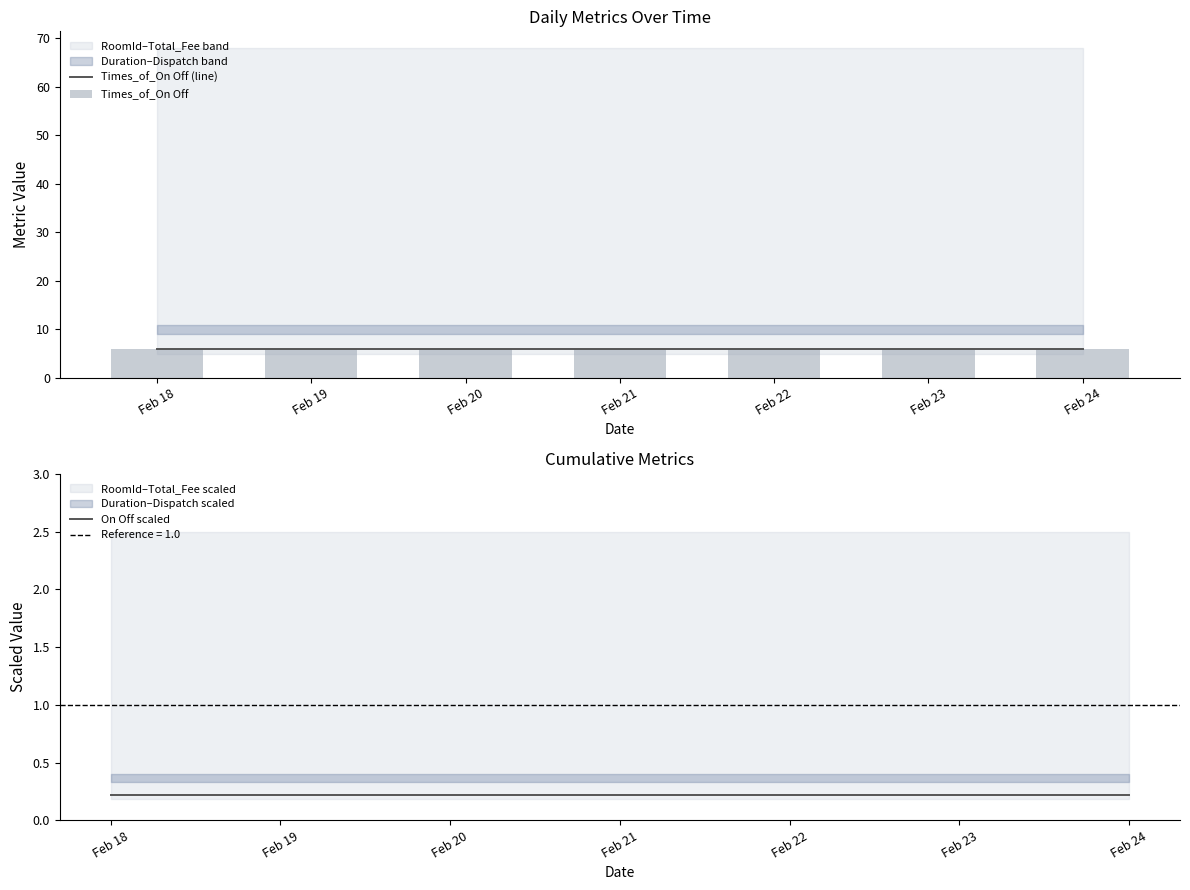

Count the number of categories in the chart.

7